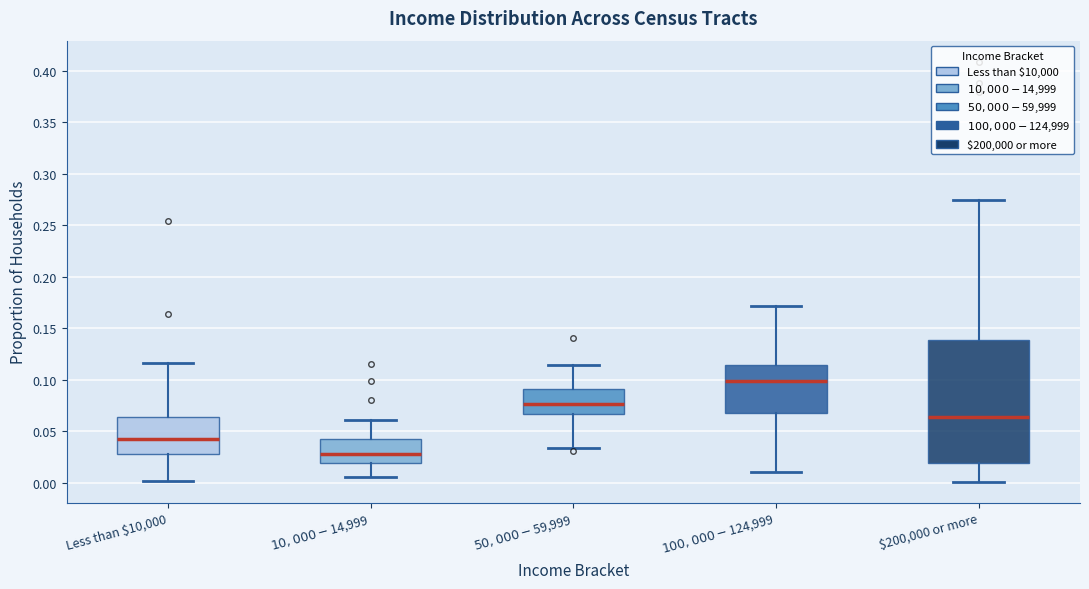

Which box has the lowest median line?

$10,000-$14,999